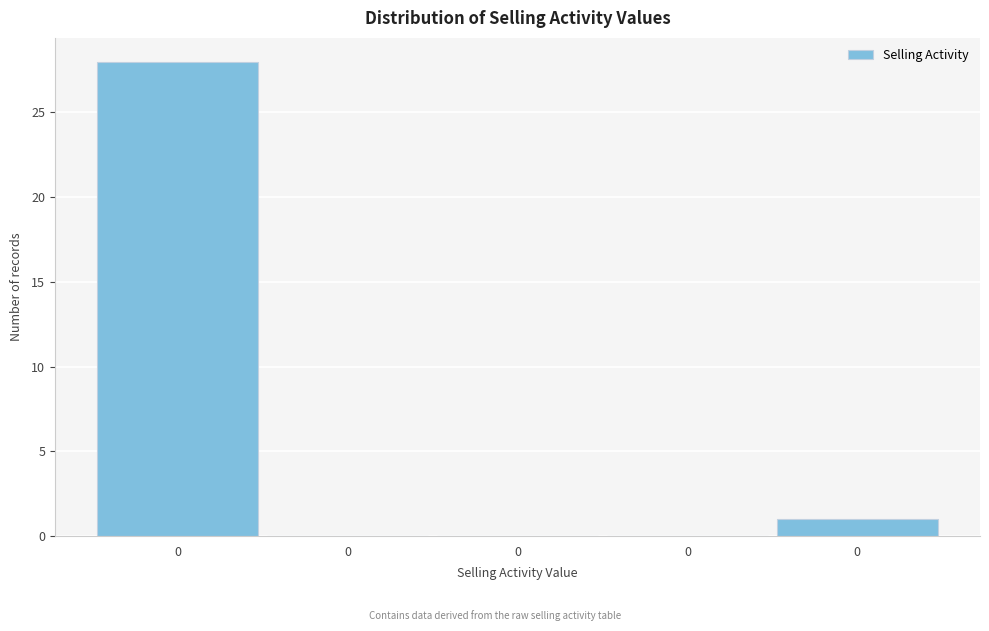

How many series are shown in this chart?

1